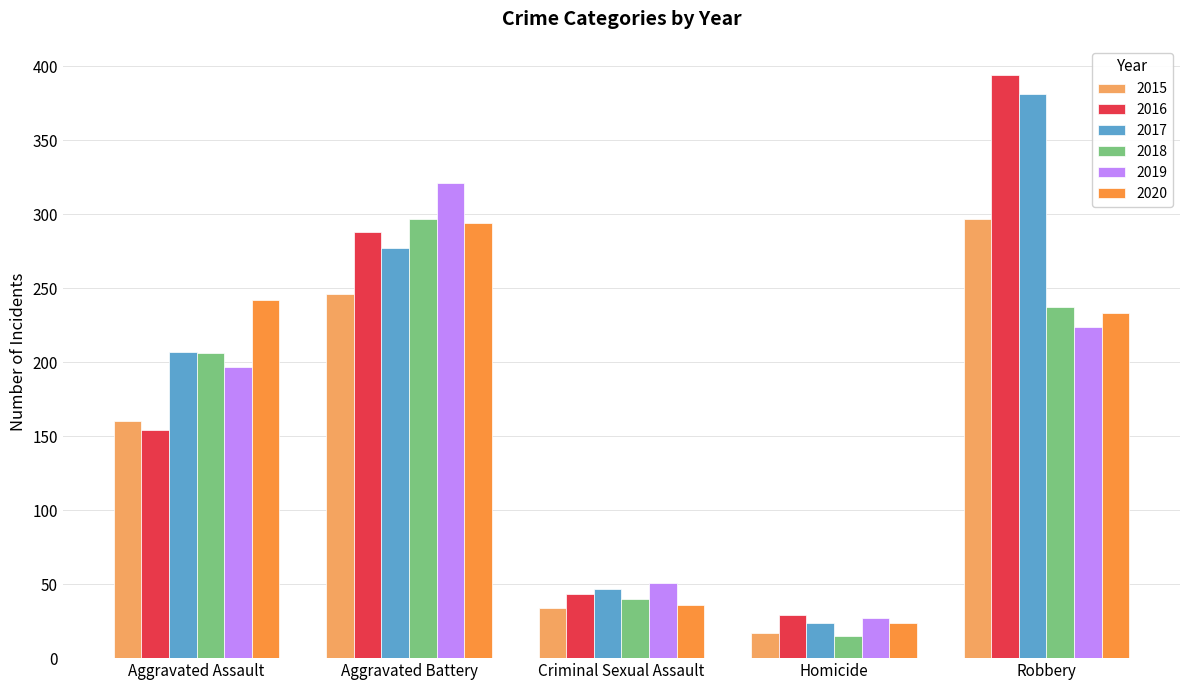

What is the approximate value of 2018 at Criminal Sexual Assault, to the nearest 5?

40